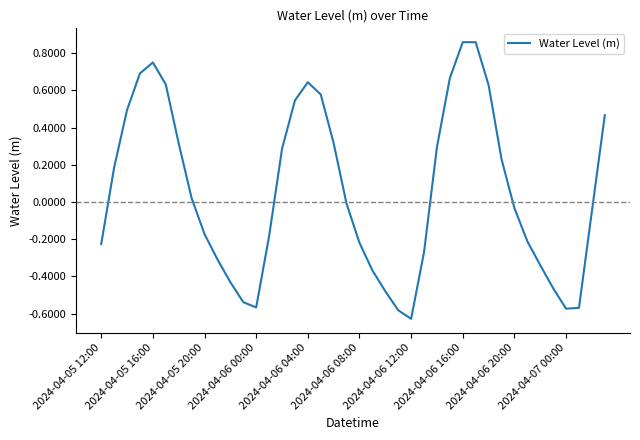

What is the minimum value shown in the chart?

-0.6